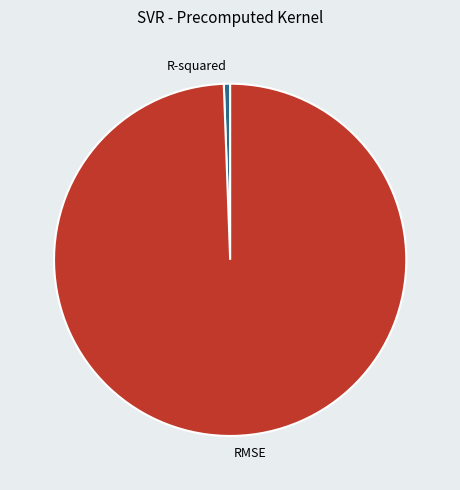

How many slices are in this pie chart?

2